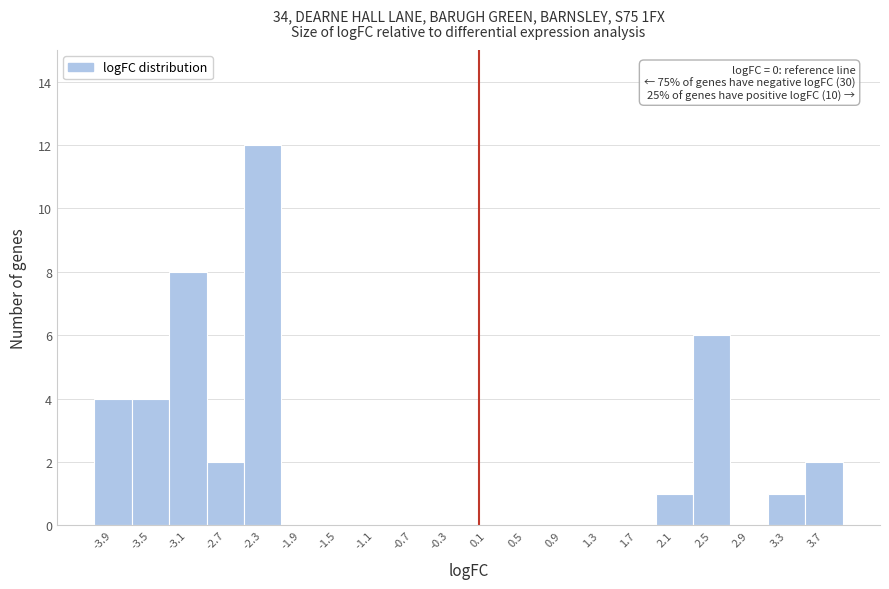

Which range on the x-axis has the tallest bar?

-2.5 to -2.1